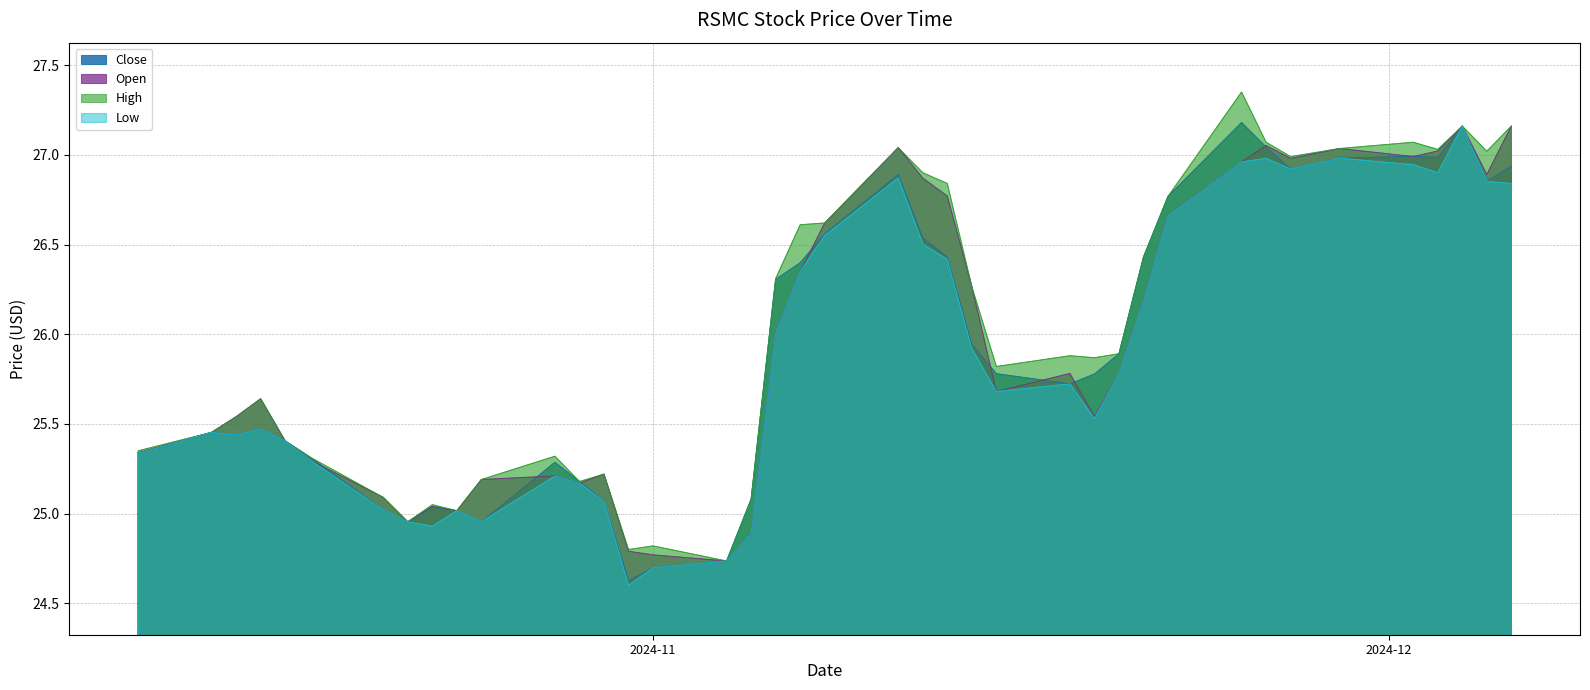

What is the minimum value shown in the chart?

24.6